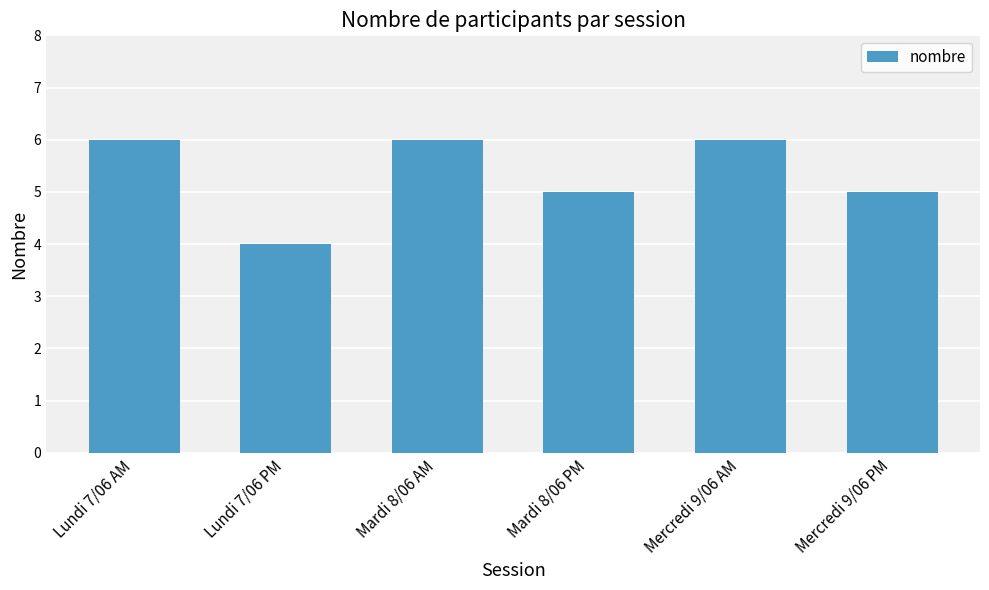

What is the sum of all values?

32